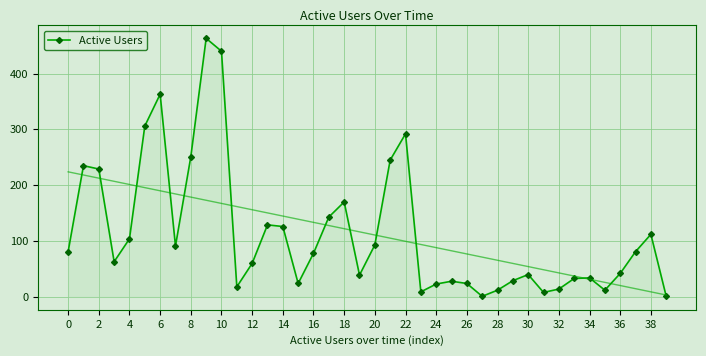

The chart shows a value of 53 at 30. True or false?

False